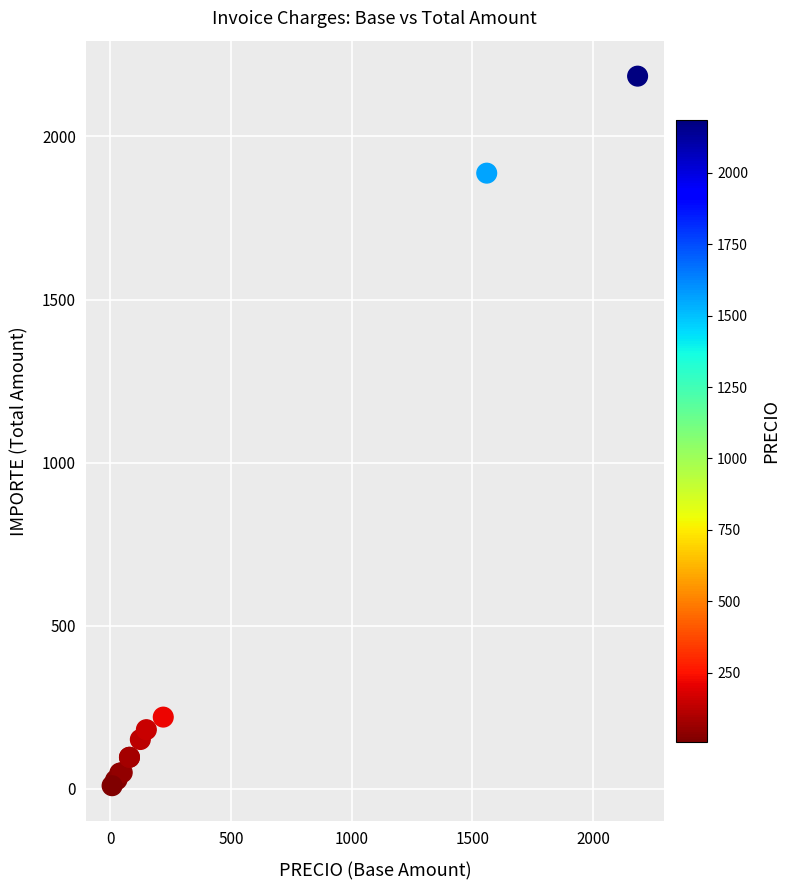

What Y value in the scatter plot is closest to 1097?

1887.6